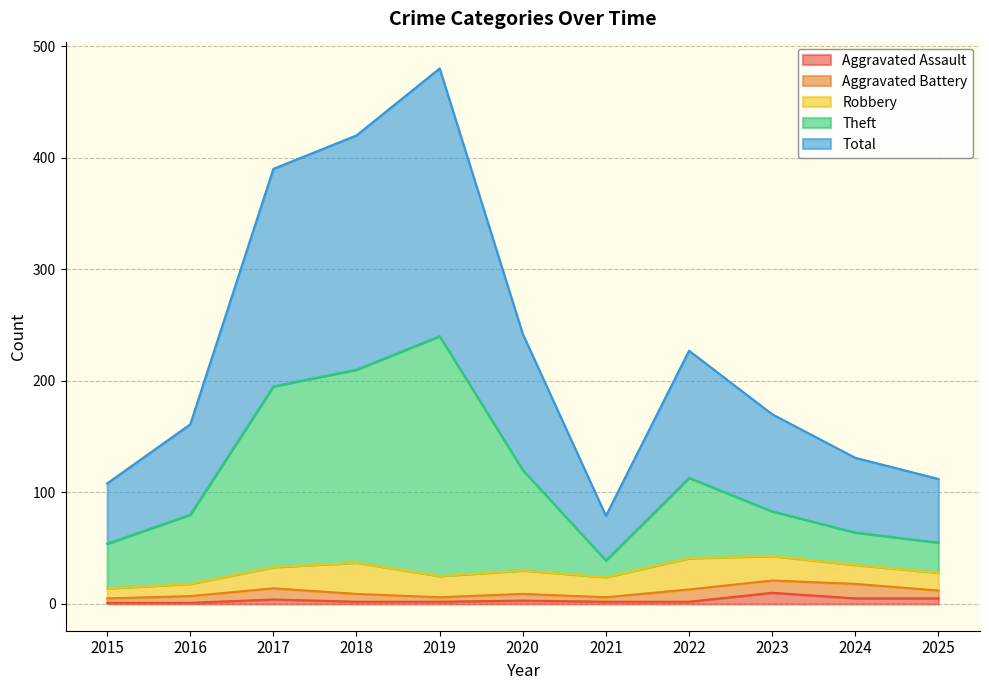

True or false: Total and Theft intersect in this chart.

False